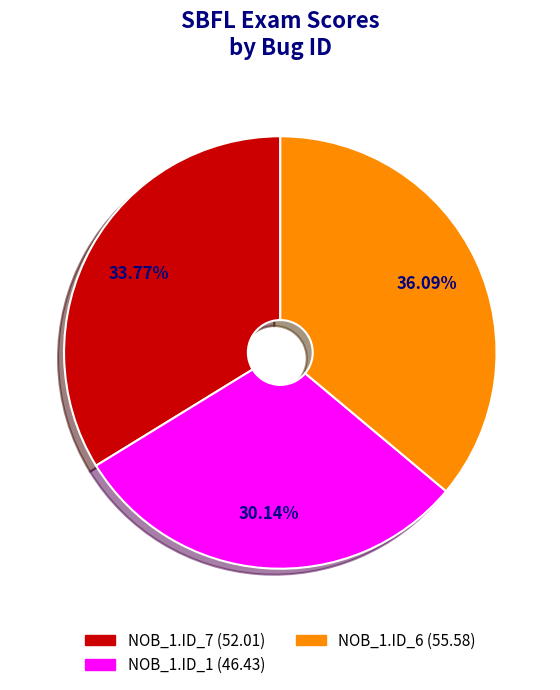

Does any single category account for the majority?

No